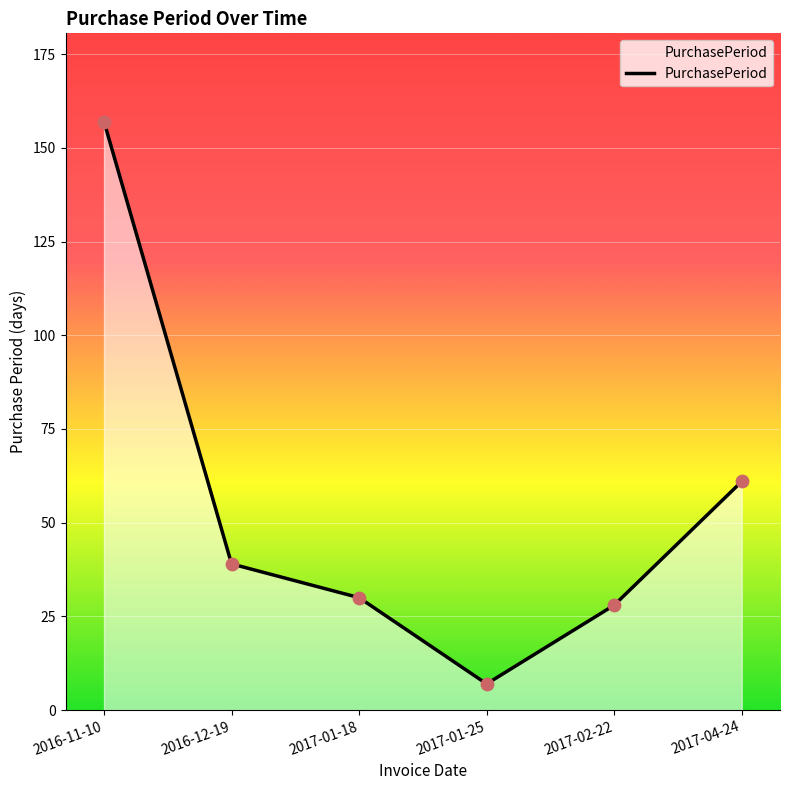

What is the ratio of the value at 2017-01-25 to the value at 2017-04-24?

0.1